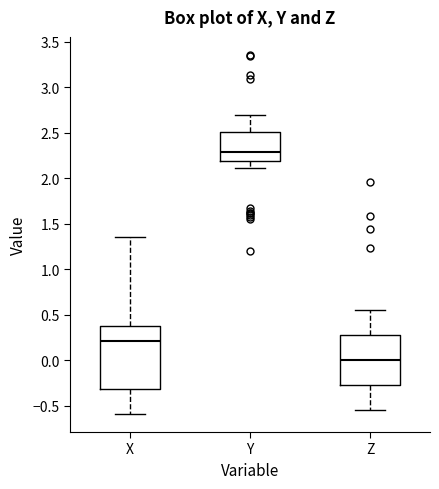

Comparing the boxes themselves (not the whiskers), which one is the tallest?

X